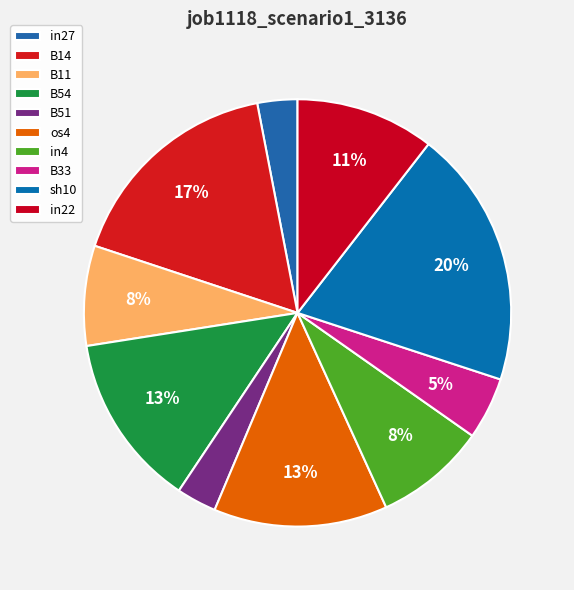

How many slices are in this pie chart?

10